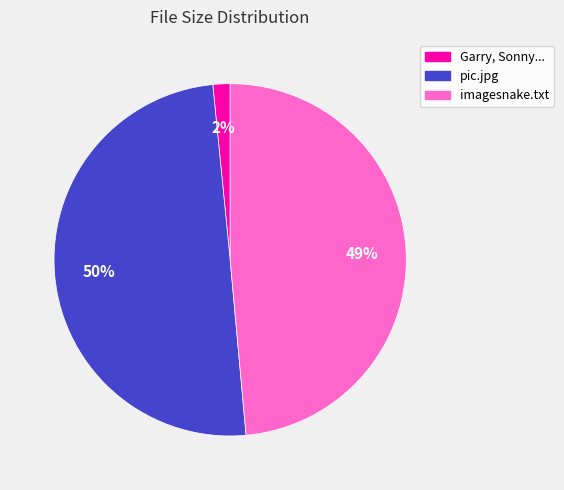

To the nearest percent, what is the average slice percentage?

33%